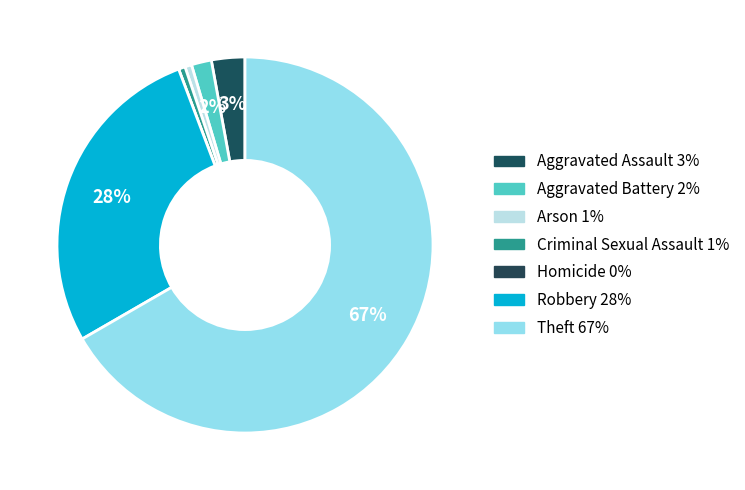

How many slices are in this pie chart?

7